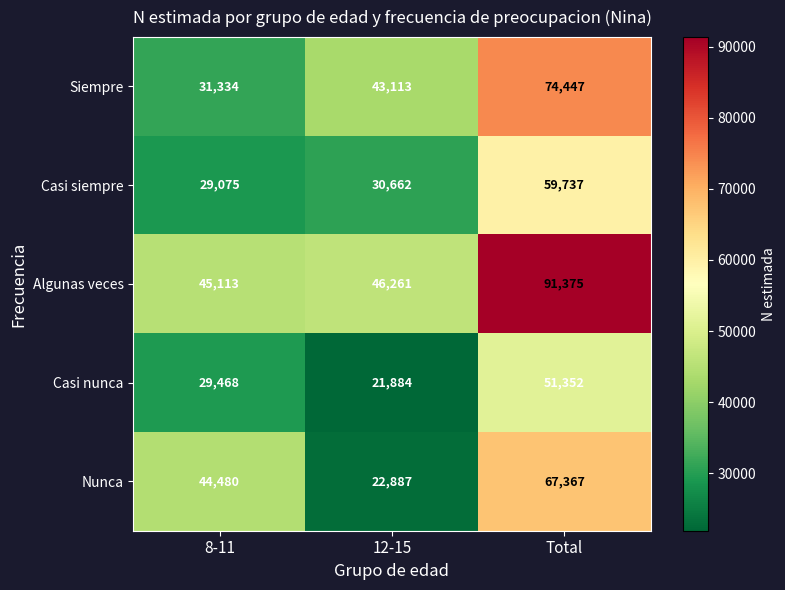

What is the minimum value shown in the chart?

21884